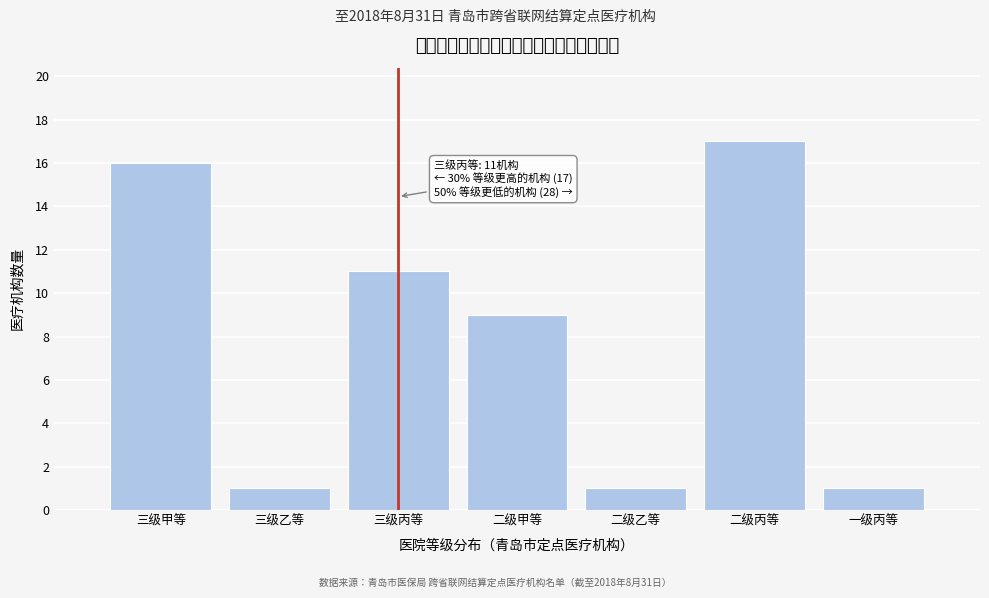

Reading left to right, what are all the values shown in this chart?

16	1	11	9	1	17	1